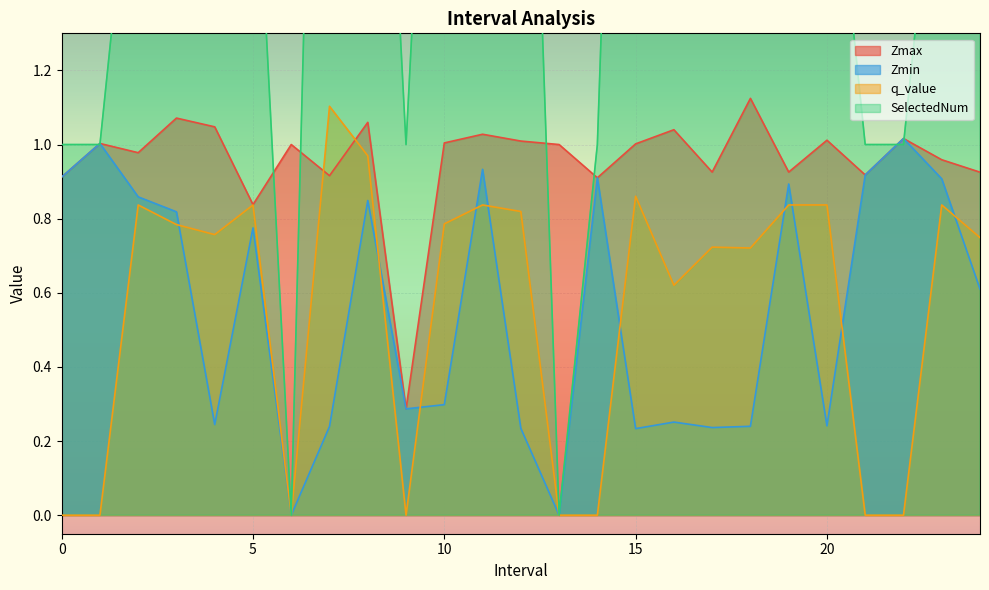

Reading left to right, list all the values displayed in this chart.

Zmax: 0.9	1.0	1.0	1.1	1.0	0.8	1.0	0.9	1.1	0.3	1.0	1.0	1.0	1.0	0.9	1.0	1.0	0.9	1.1	0.9	1.0	0.9	1.0	1.0	0.9
Zmin: 0.9	1.0	0.9	0.8	0.2	0.8	0.0	0.2	0.8	0.3	0.3	0.9	0.2	0.0	0.9	0.2	0.3	0.2	0.2	0.9	0.2	0.9	1.0	0.9	0.6
q_value: -0.0	-0.0	0.8	0.8	0.8	0.8	0.0	1.1	1.0	-0.0	0.8	0.8	0.8	0.0	-0.0	0.9	0.6	0.7	0.7	0.8	0.8	-0.0	-0.0	0.8	0.7
SelectedNum: 1.0	1.0	2.0	4.0	3.0	2.0	0.0	4.0	3.0	1.0	3.0	2.0	3.0	0.0	1.0	4.0	5.0	3.0	4.0	2.0	2.0	1.0	1.0	2.0	3.0